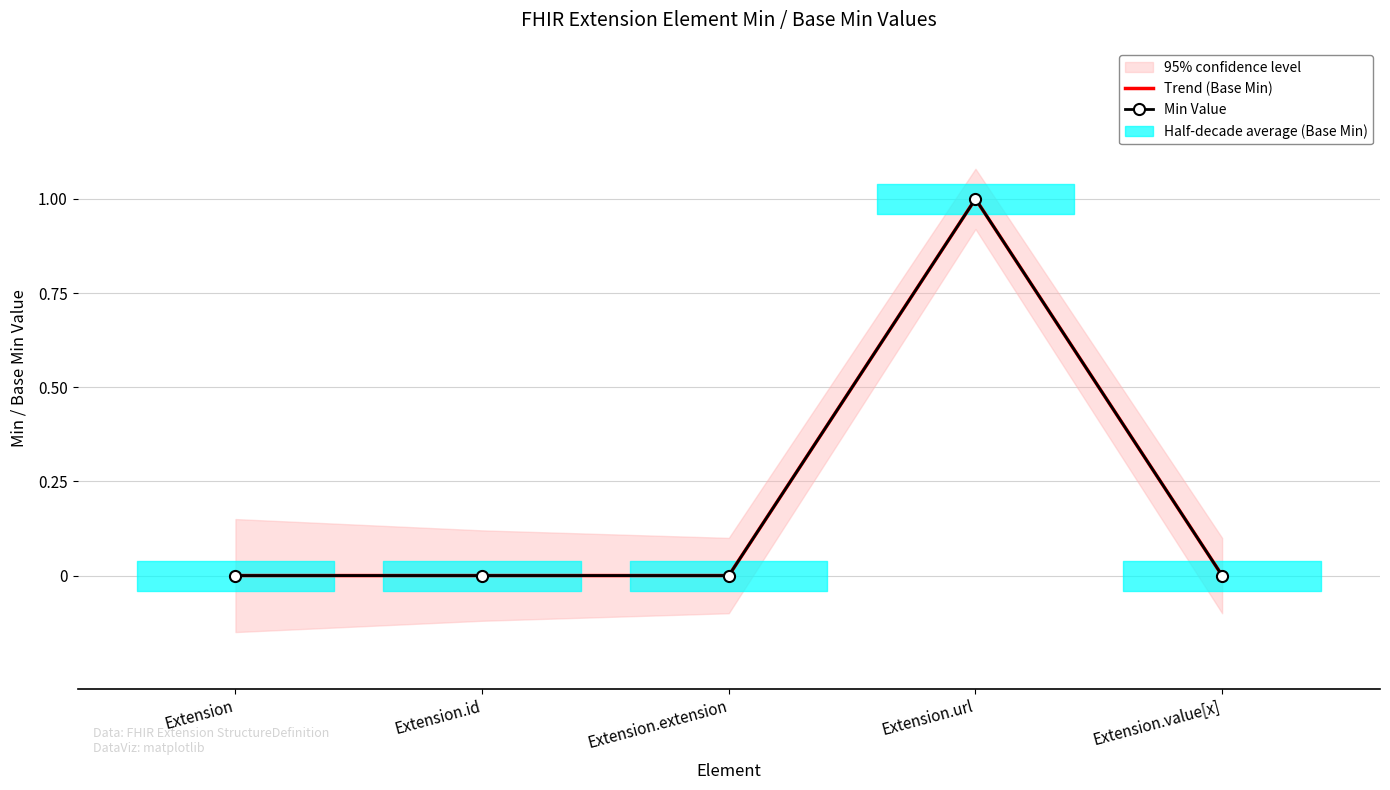

True or false: Min Value has a value of 0 at Extension.

True